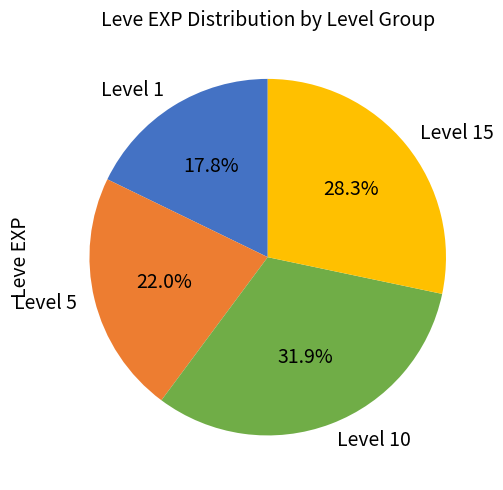

What percentage is NOT represented by Level 5?

78.0%